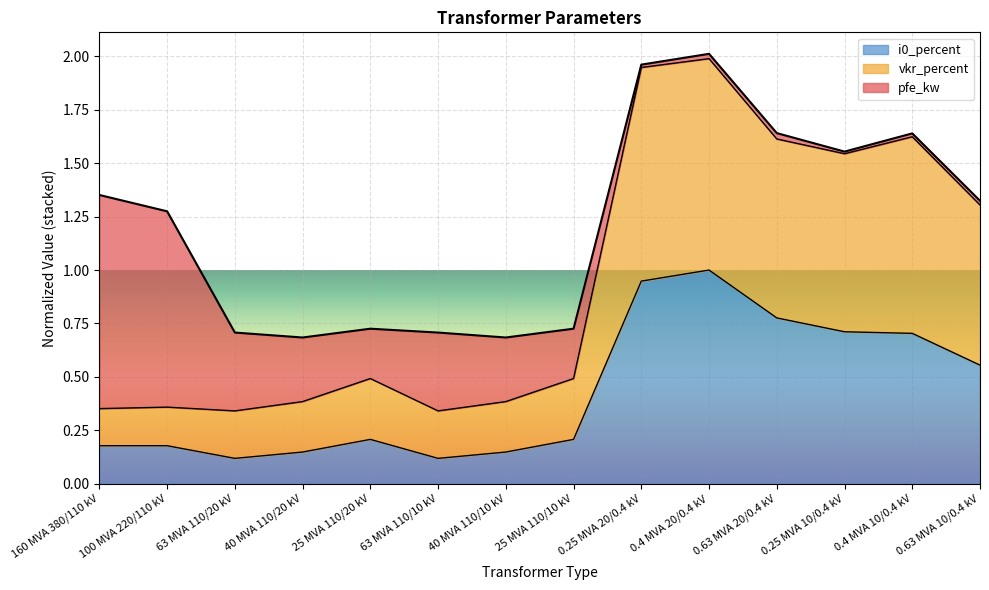

The i0_percent series shows 1.2 at 0.63 MVA 20/0.4 kV. True or false?

False